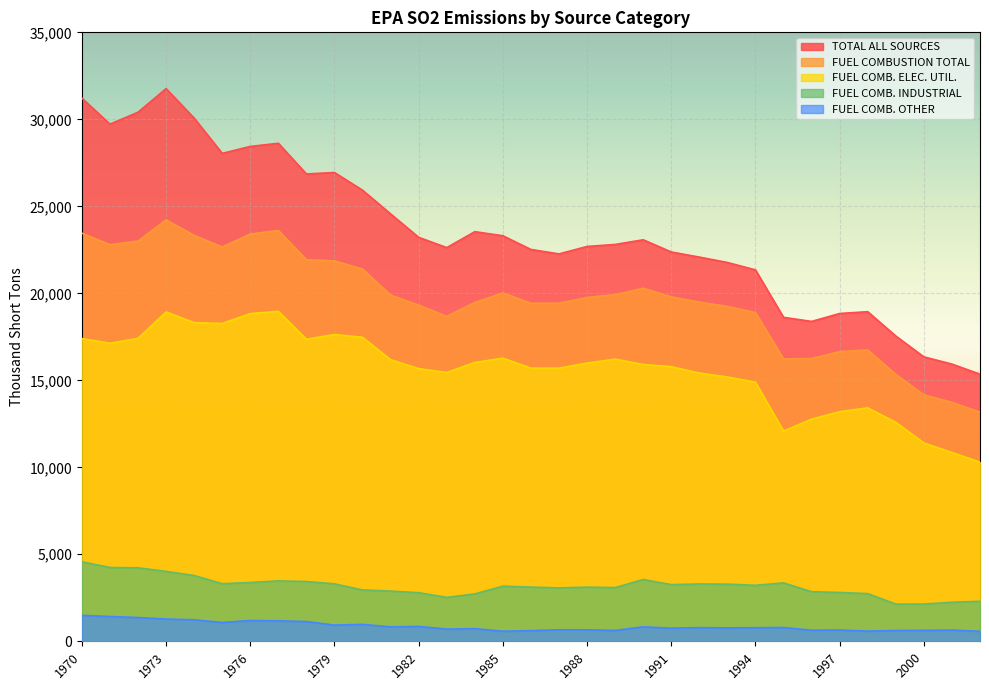

Reading left to right, what are all the values shown in this chart?

TOTAL ALL SOURCES: 1970=31218	1971=29723	1972=30409	1973=31765	1974=30069	1975=28043	1976=28443	1977=28623	1978=26860	1979=26943	1980=25925	1981=24564	1982=23217	1983=22626	1984=23543	1985=23307	1986=22520	1987=22265	1988=22693	1989=22809	1990=23076	1991=22375	1992=22082	1993=21772	1994=21346	1995=18619	1996=18385	1997=18840	1998=18944	1999=17545	2000=16347	2001=15932	2002=15353
FUEL COMBUSTION TOTAL: 1970=23456	1971=22793	1972=22999	1973=24221	1974=23327	1975=22661	1976=23404	1977=23612	1978=21929	1979=21864	1980=21391	1981=19897	1982=19319	1983=18673	1984=19473	1985=20021	1986=19428	1987=19431	1988=19758	1989=19924	1990=20290	1991=19796	1992=19493	1993=19245	1994=18887	1995=16230	1996=16252	1997=16649	1998=16743	1999=15338	2000=14163	2001=13735	2002=13168
FUEL COMB. ELEC. UTIL.: 1970=17398	1971=17129	1972=17409	1973=18925	1974=18314	1975=18268	1976=18833	1977=18966	1978=17358	1979=17632	1980=17469	1981=16183	1982=15670	1983=15451	1984=16023	1985=16272	1986=15701	1987=15701	1988=15987	1989=16215	1990=15909	1991=15784	1992=15416	1993=15189	1994=14889	1995=12080	1996=12767	1997=13195	1998=13416	1999=12584	2000=11396	2001=10851	2002=10293
FUEL COMB. INDUSTRIAL: 1970=4568	1971=4241	1972=4223	1973=4017	1974=3777	1975=3310	1976=3378	1977=3471	1978=3434	1979=3301	1980=2951	1981=2885	1982=2792	1983=2523	1984=2723	1985=3169	1986=3116	1987=3068	1988=3111	1989=3086	1990=3550	1991=3256	1992=3292	1993=3284	1994=3218	1995=3357	1996=2849	1997=2805	1998=2740	1999=2135	2000=2139	2001=2243	2002=2299
FUEL COMB. OTHER: 1970=1490	1971=1423	1972=1366	1973=1280	1974=1237	1975=1082	1976=1193	1977=1176	1978=1136	1979=930	1980=971	1981=829	1982=857	1983=699	1984=728	1985=579	1986=611	1987=662	1988=660	1989=624	1990=831	1991=755	1992=784	1993=772	1994=780	1995=793	1996=636	1997=648	1998=586	1999=620	2000=628	2001=642	2002=575